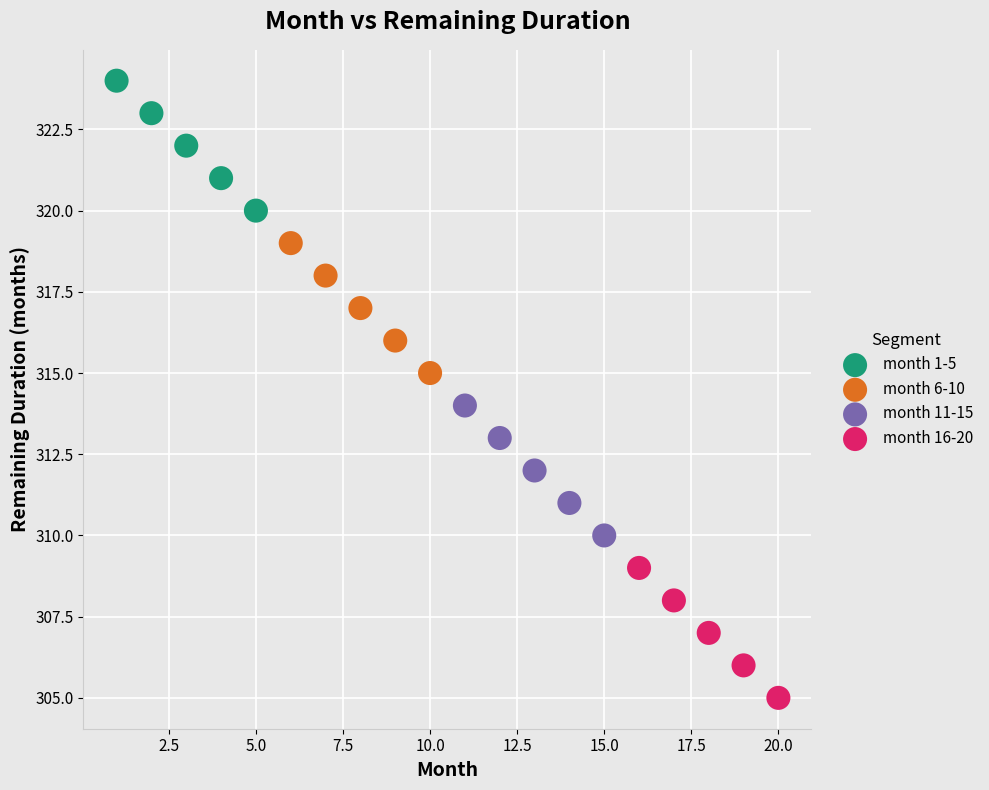

Which series reaches the minimum Y coordinate?

month 16-20